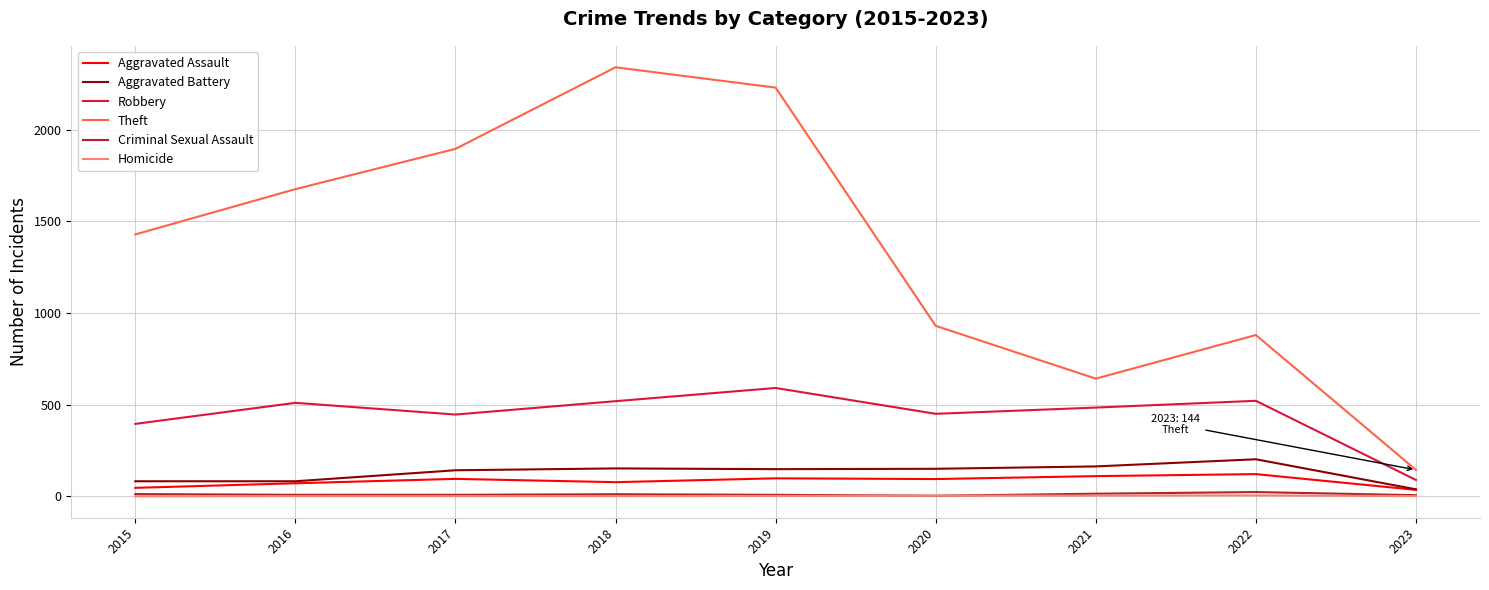

Which series changed the most between 2016 and 2021?

Theft